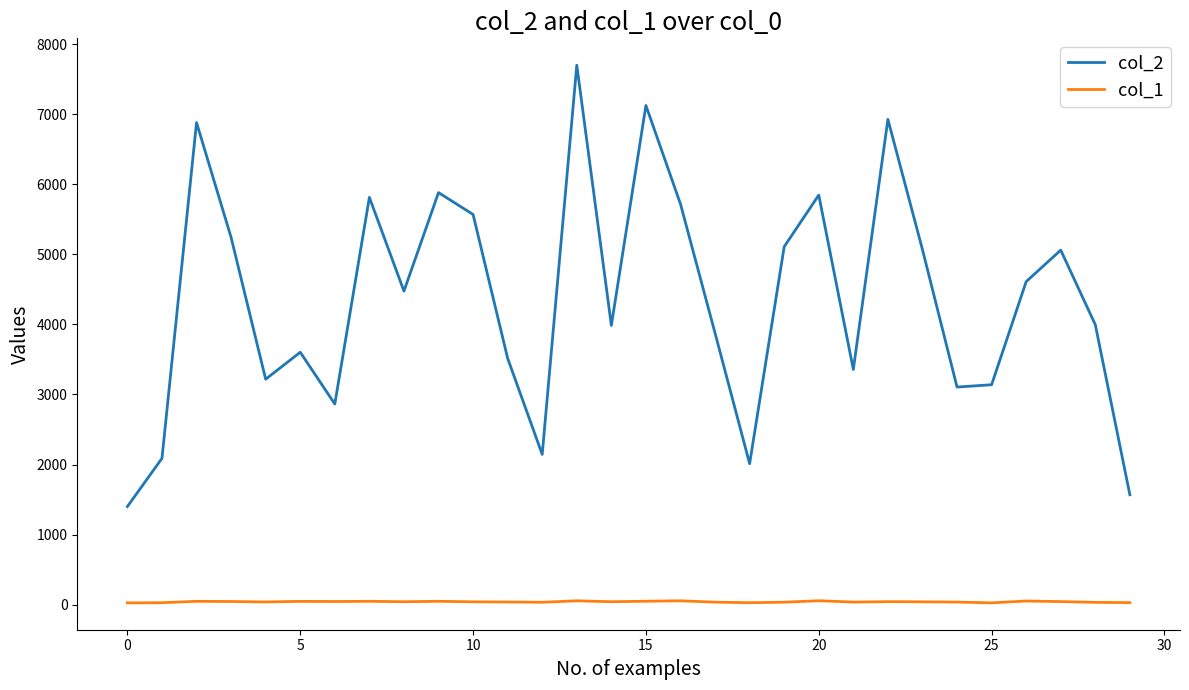

List the series in order of their peak value, highest first.

col_2, col_1